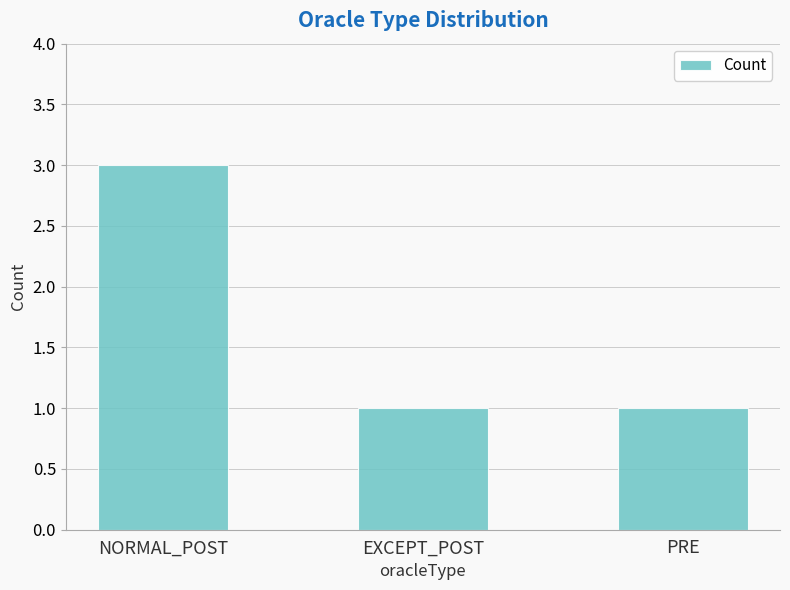

What value does the data have at NORMAL_POST?

3